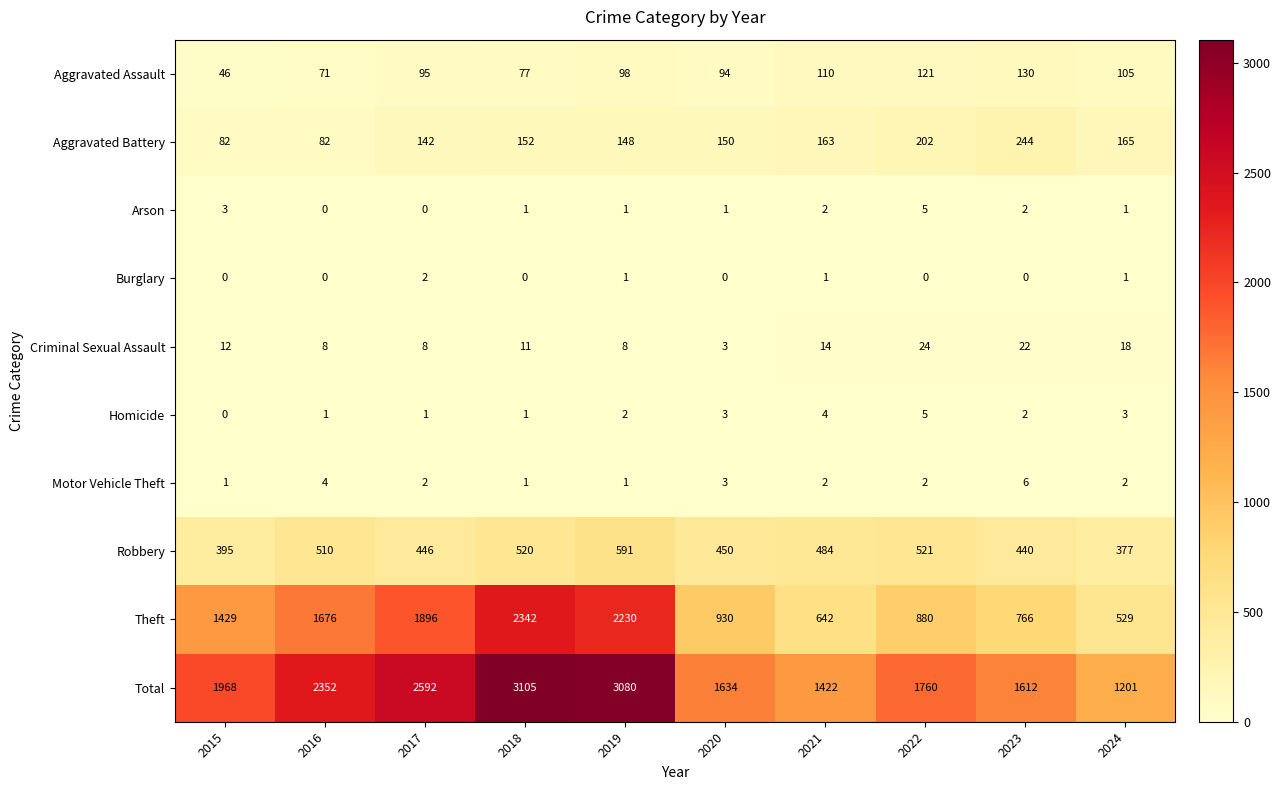

What is the difference between the second highest and minimum values in the Arson series?

3